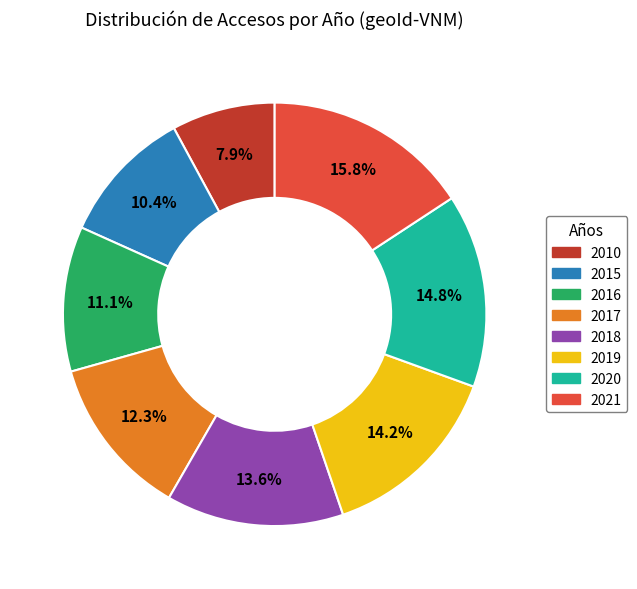

Is there a majority slice in this chart?

No